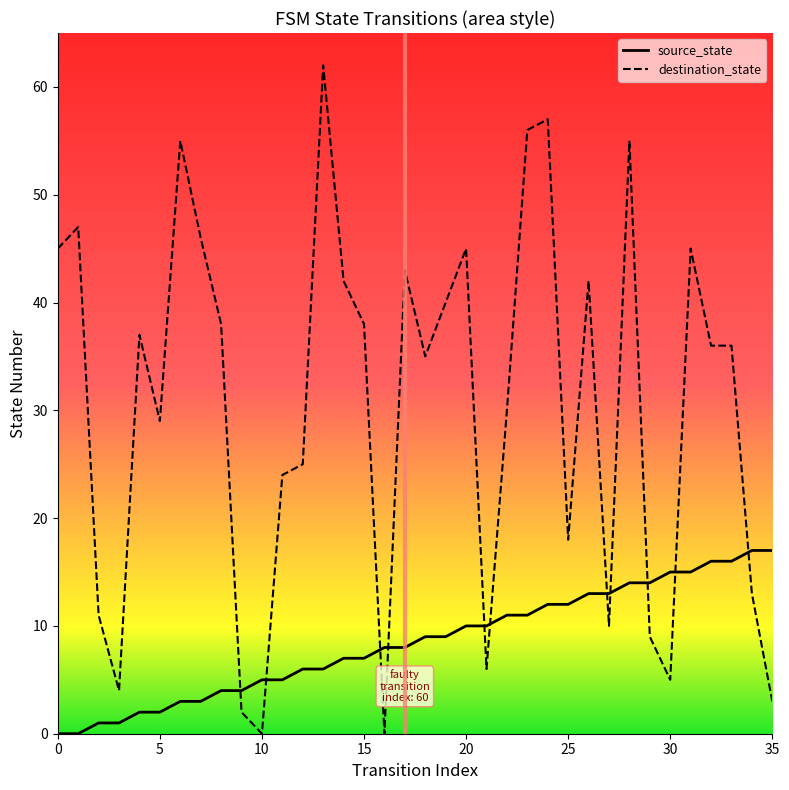

What is the spread (max minus min) of values at 18?

26